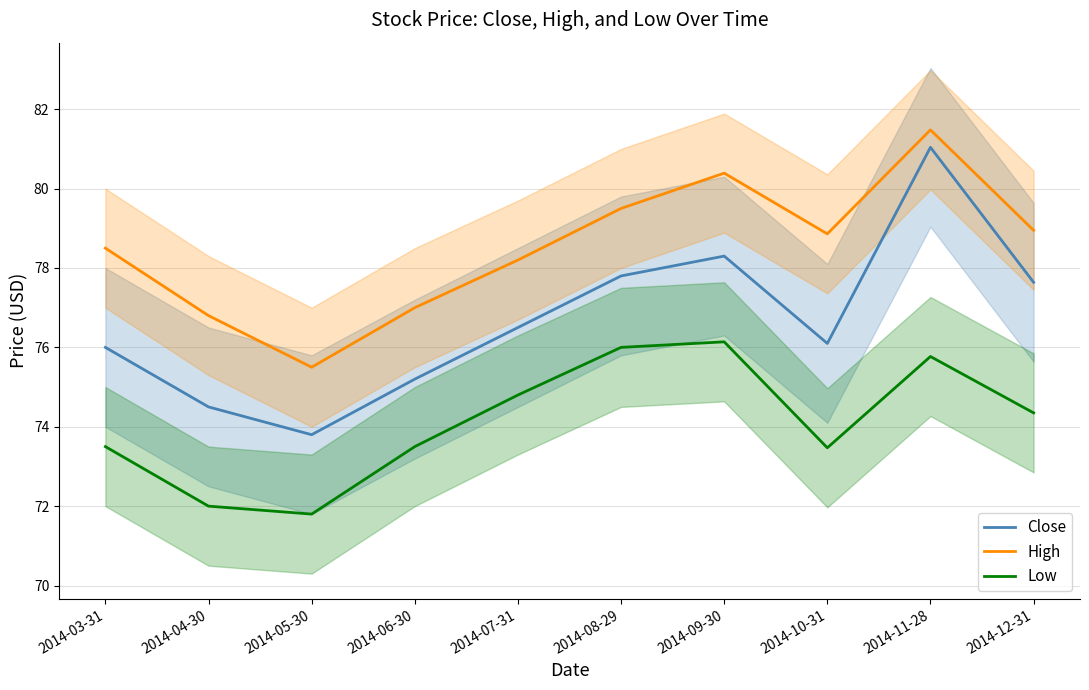

True or false: High and Low intersect in this chart.

False